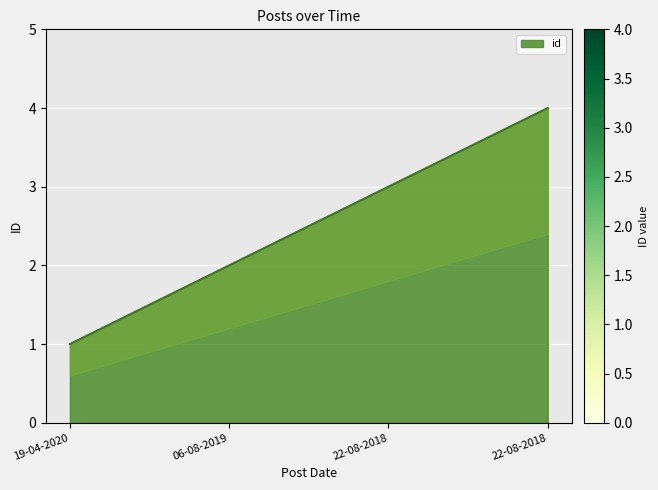

The value at 19-04-2020 is 1. True or false?

False